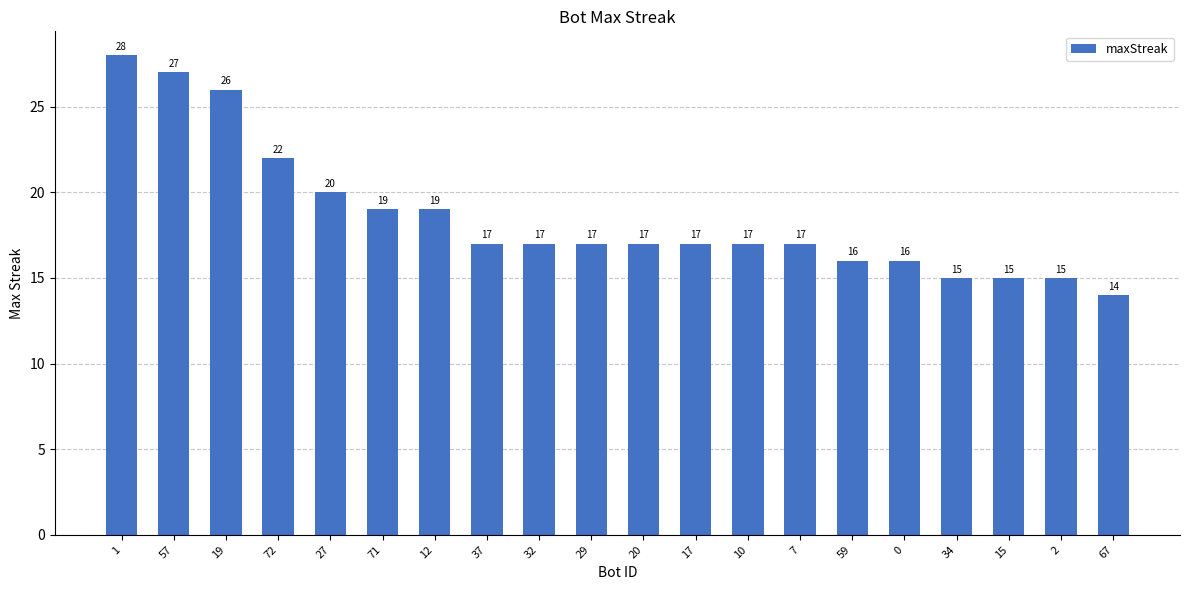

True or false: the data shows 15 at 72.

False